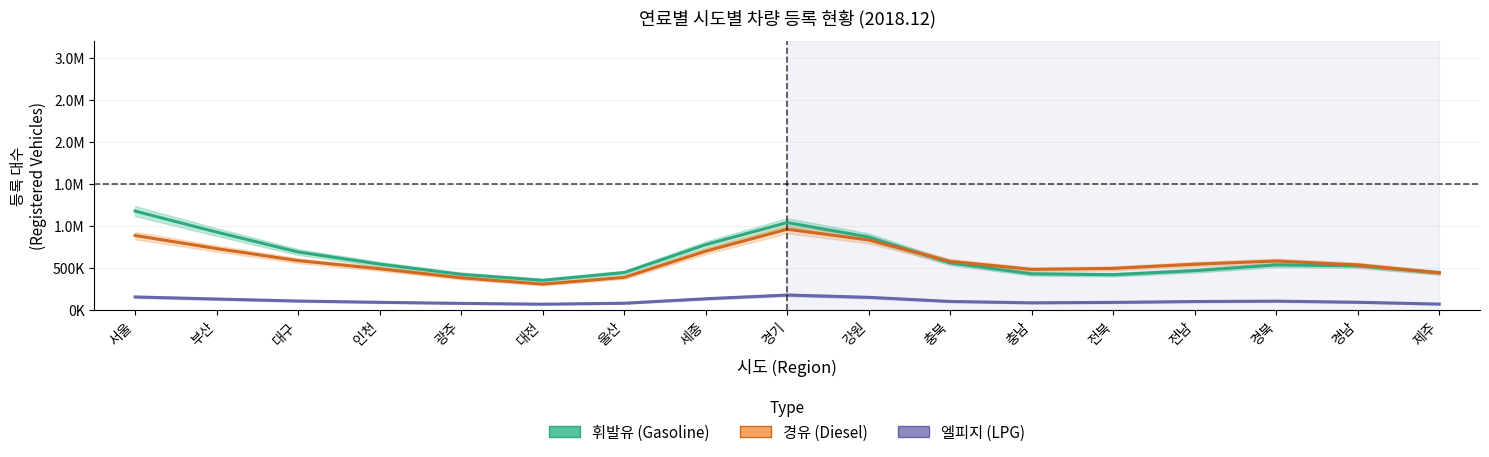

What position from the right is 대구?

15